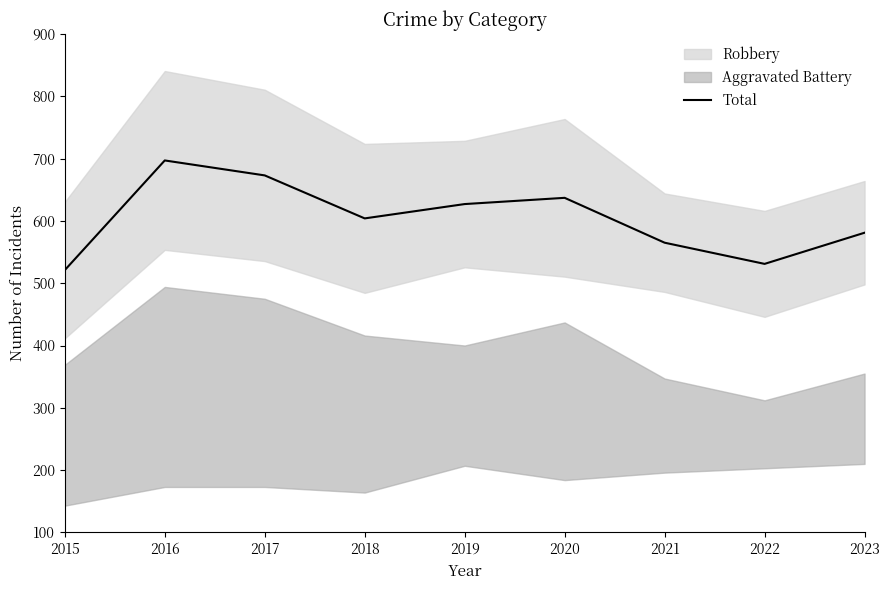

Rank the categories by value from highest to lowest.

2016, 2017, 2020, 2019, 2018, 2023, 2021, 2022, 2015